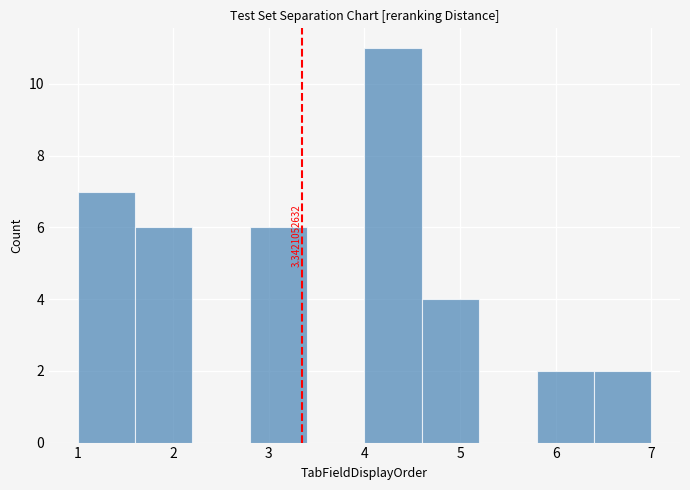

Over which range of the x-axis is the bar tallest?

4.0 to 4.6